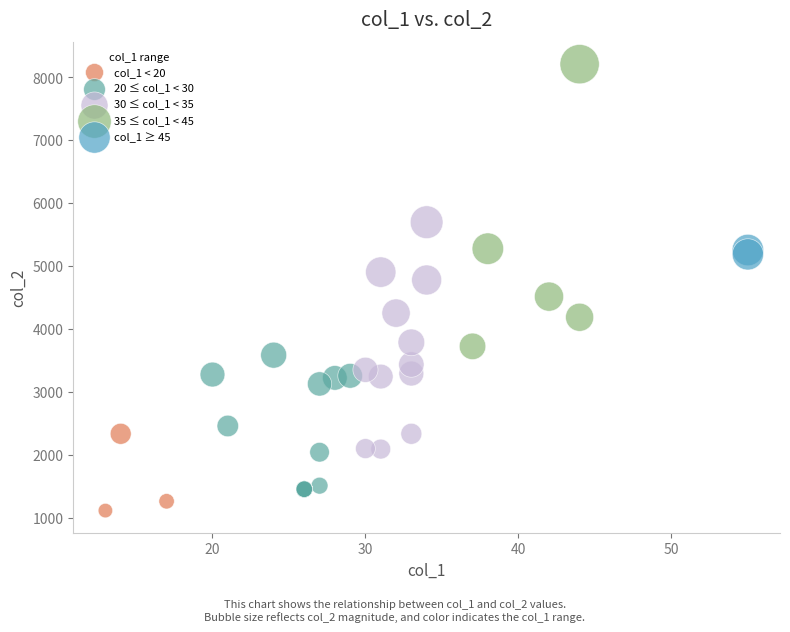

Which series has the largest Y range (max minus min)?

35 ≤ col_1 < 45